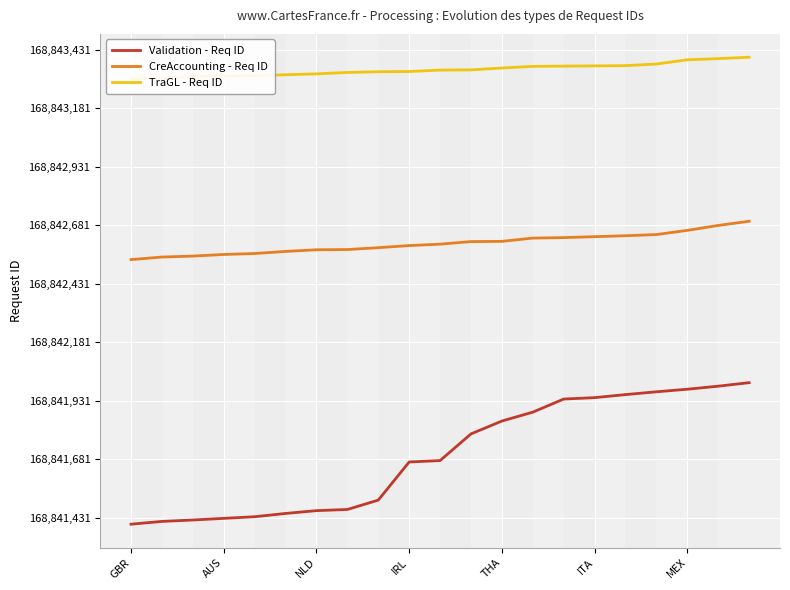

What value does the Validation - Req ID series have at 20, to the nearest 10?

2080